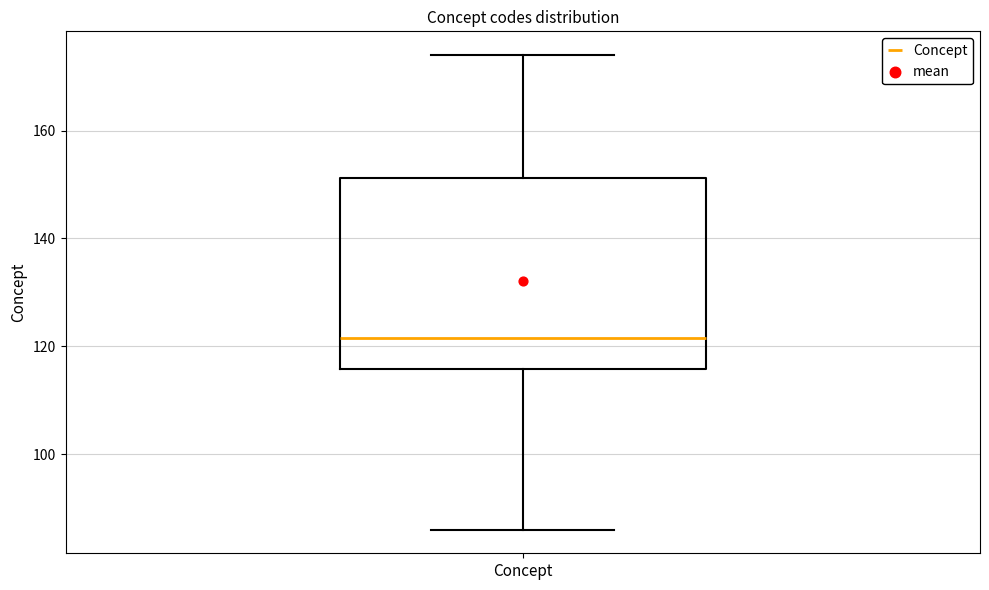

Read this box plot against the y-axis: the position of the median line, the range covered by the box, and the ends of both whiskers. The values are not printed on the chart, so give them approximately, as read against the axis.

median 122, box 116 to 152, whiskers 86 to 174